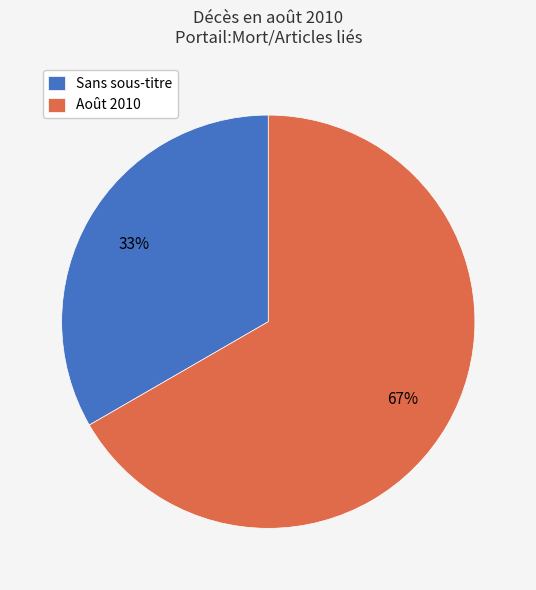

To the nearest percent, what is the combined percentage of Août 2010 and Sans sous-titre?

100%